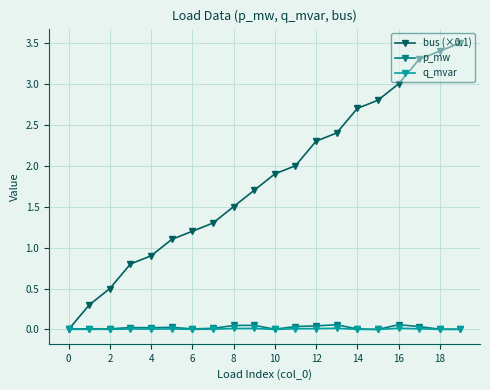

Which series has the largest range (max minus min)?

bus (×0.1)